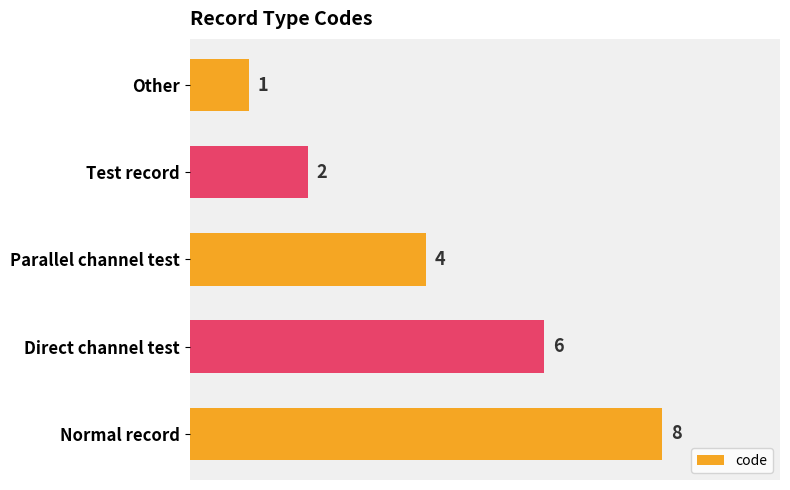

How many categories are shown in the chart?

5